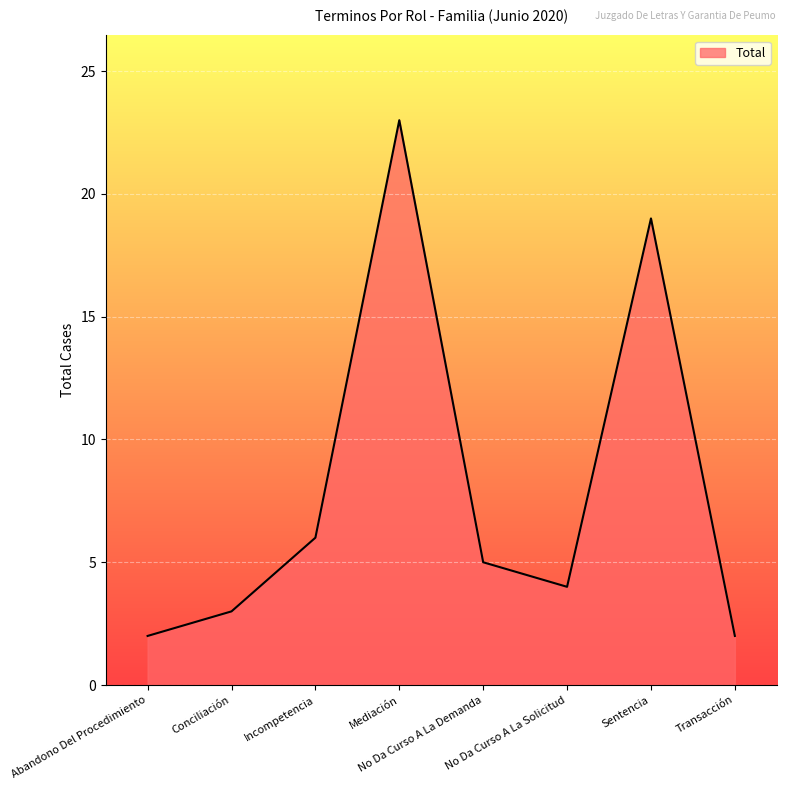

The chart shows a value of 3 at Conciliación. True or false?

True